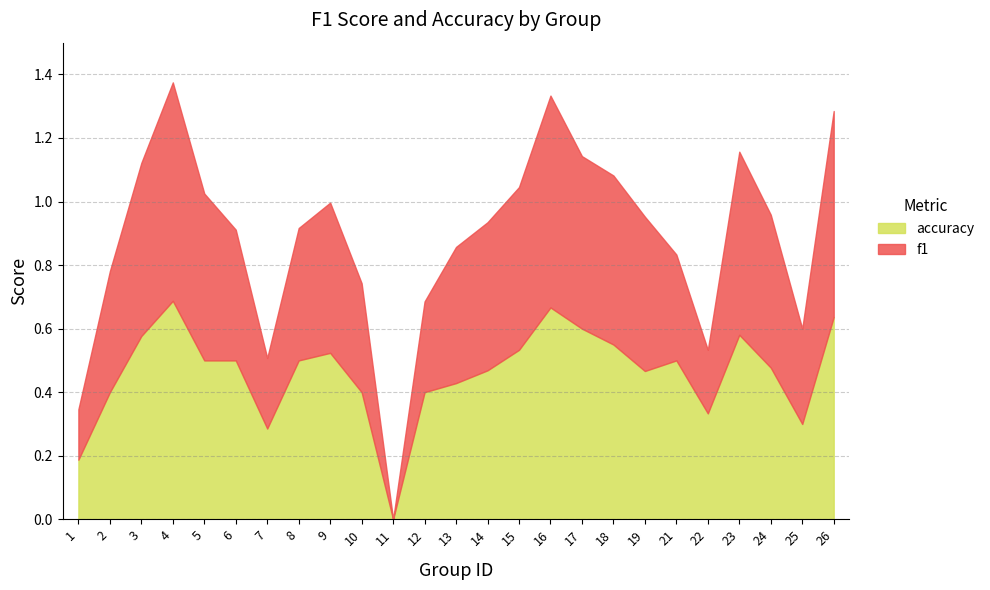

Reading left to right, transcribe all the data shown in this chart.

f1: 1=0.2	2=0.4	3=0.5	4=0.7	5=0.5	6=0.4	7=0.2	8=0.4	9=0.5	10=0.3	11=0.0	12=0.3	13=0.4	14=0.5	15=0.5	16=0.7	17=0.5	18=0.5	19=0.5	21=0.3	22=0.2	23=0.6	24=0.5	25=0.3	26=0.6
accuracy: 1=0.2	2=0.4	3=0.6	4=0.7	5=0.5	6=0.5	7=0.3	8=0.5	9=0.5	10=0.4	11=0.0	12=0.4	13=0.4	14=0.5	15=0.5	16=0.7	17=0.6	18=0.6	19=0.5	21=0.5	22=0.3	23=0.6	24=0.5	25=0.3	26=0.6